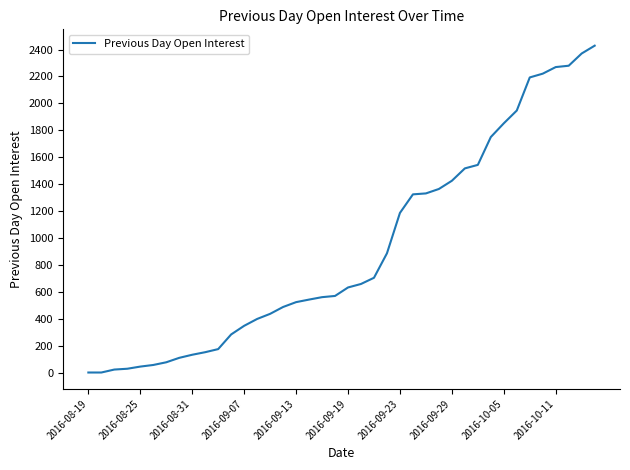

What is the difference between the maximum and minimum values?

2429